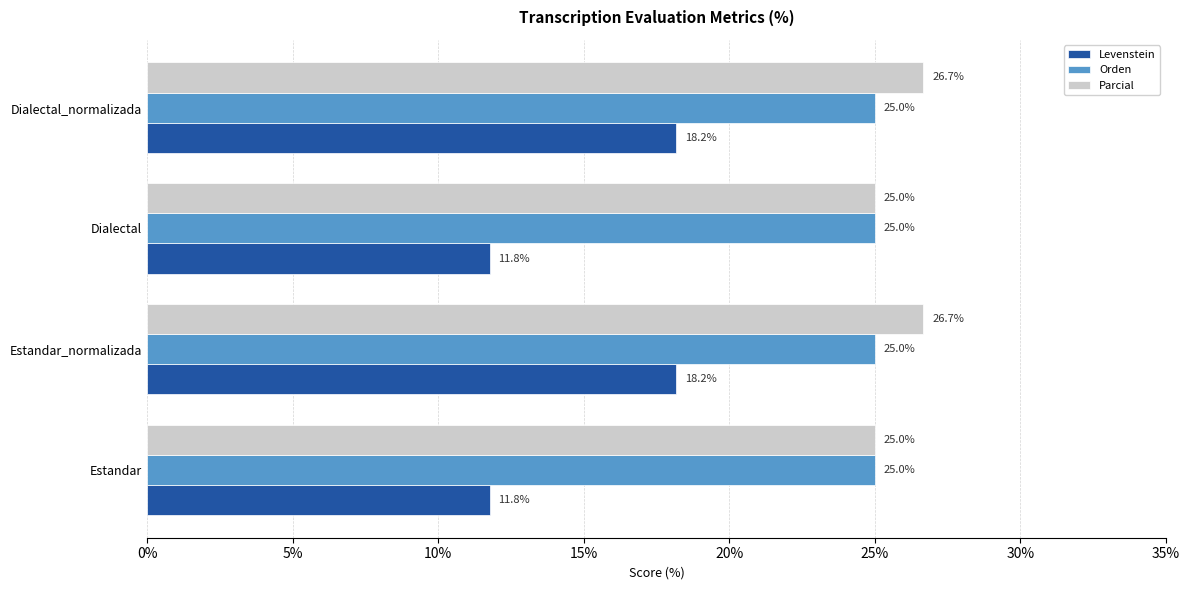

The Levenstein series shows 4.8 at Estandar_normalizada. True or false?

False